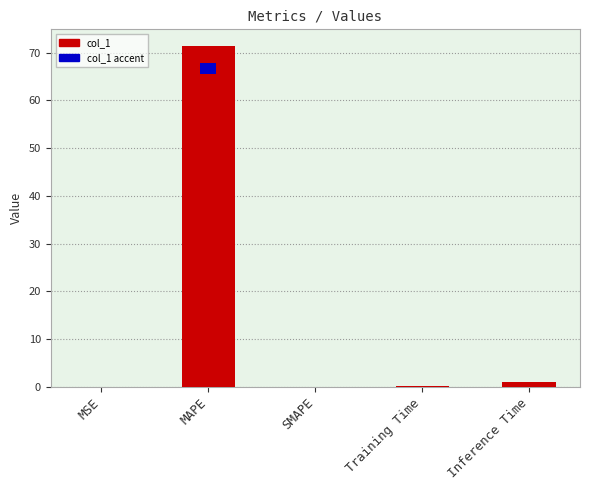

At which category does the chart reach its peak across all series?

MAPE